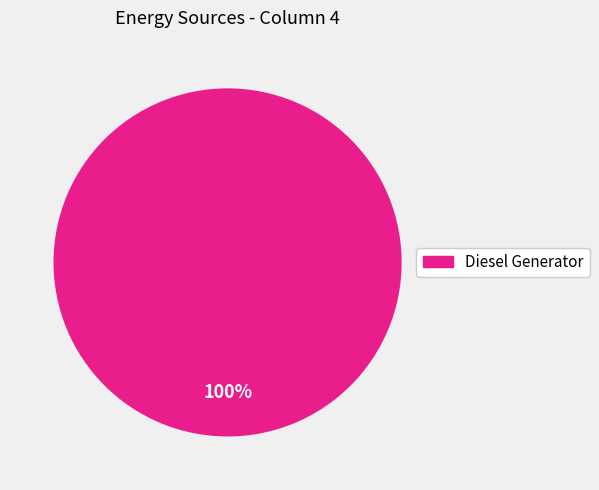

How many slices are in this pie chart?

1